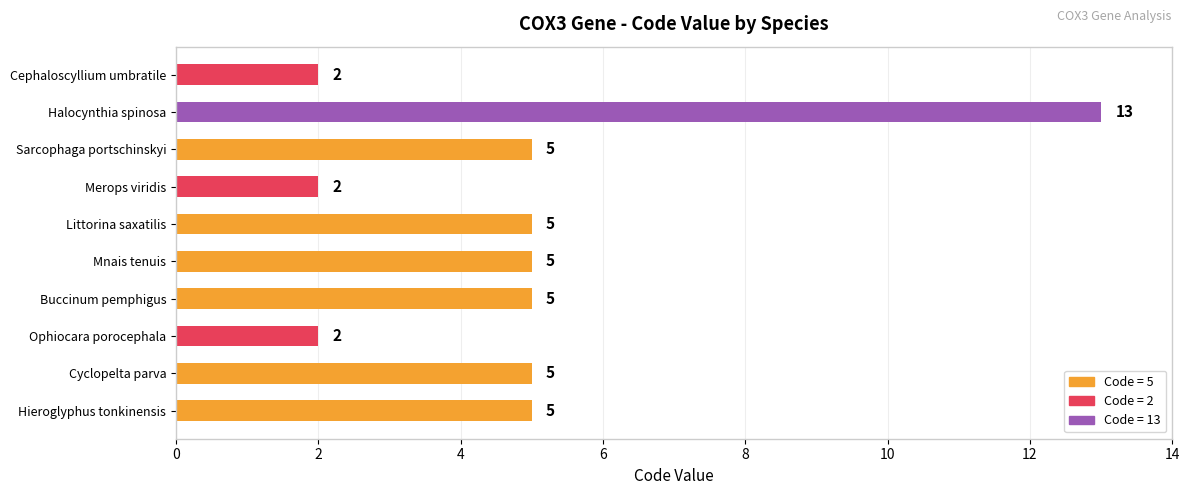

How many values are between 2 and 5?

9